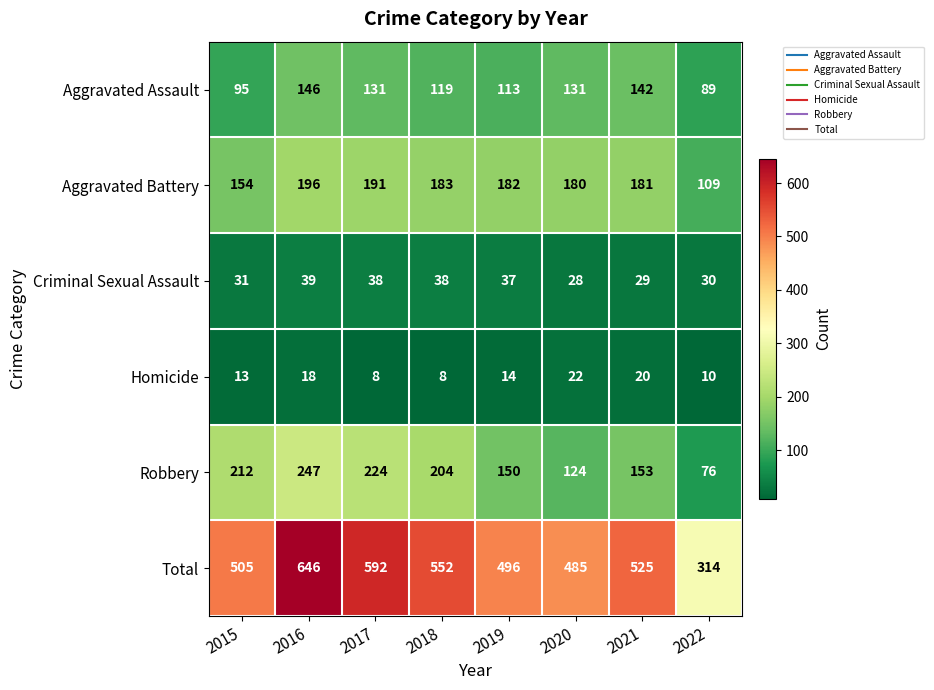

What is the spread (max minus min) of values at 2021?

505